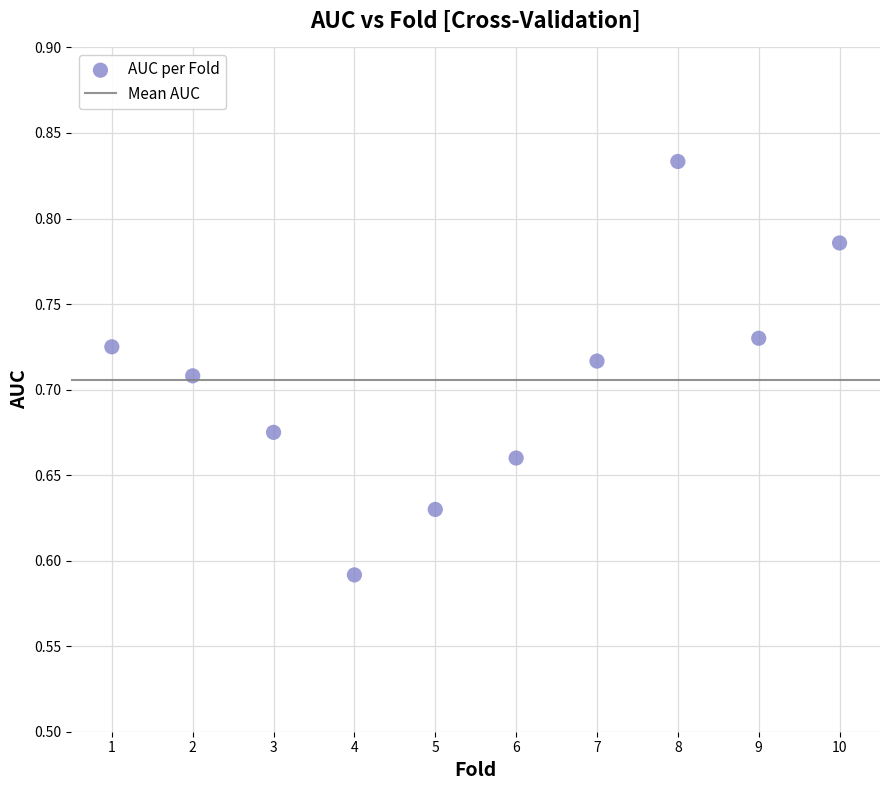

What is the average X value?

5.5